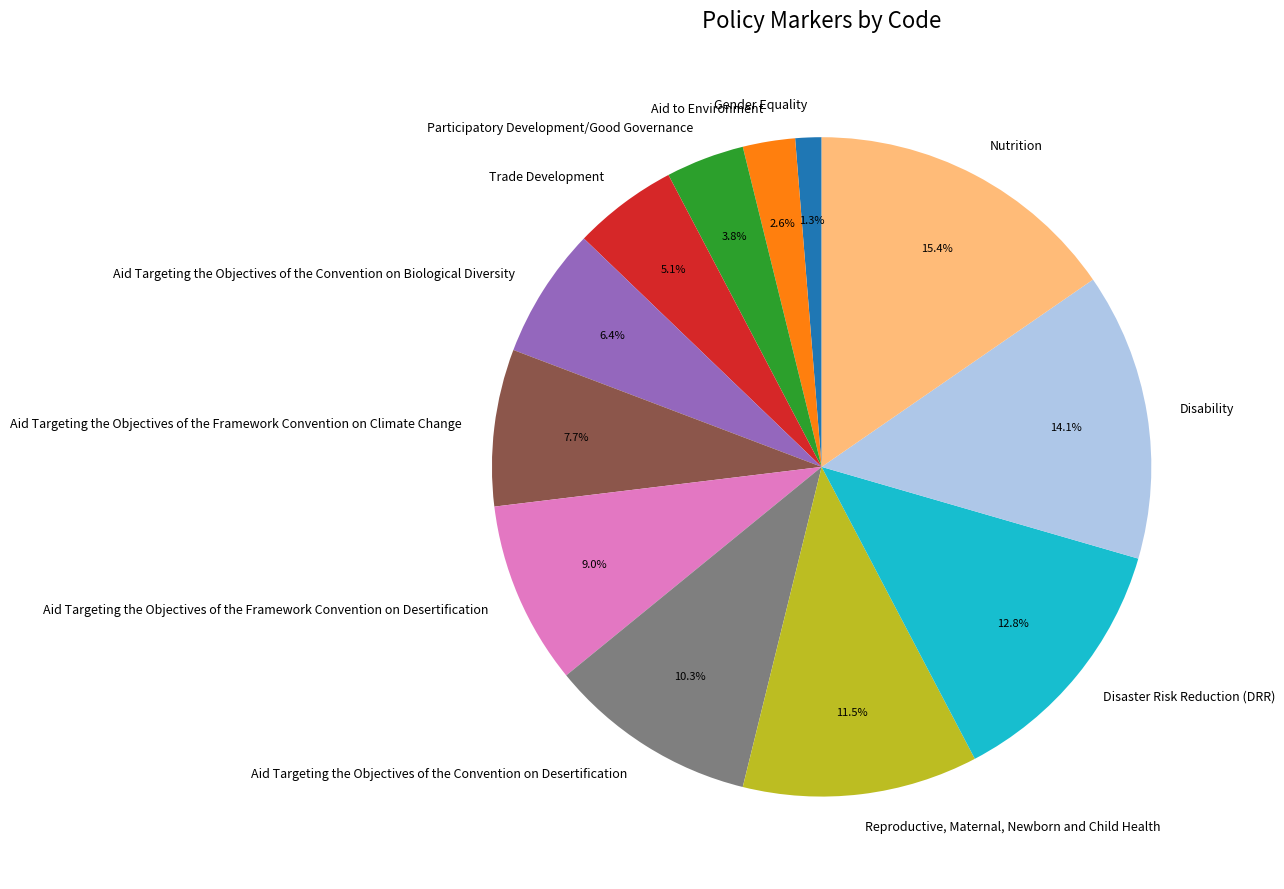

To the nearest percent, what is the average slice percentage?

8%